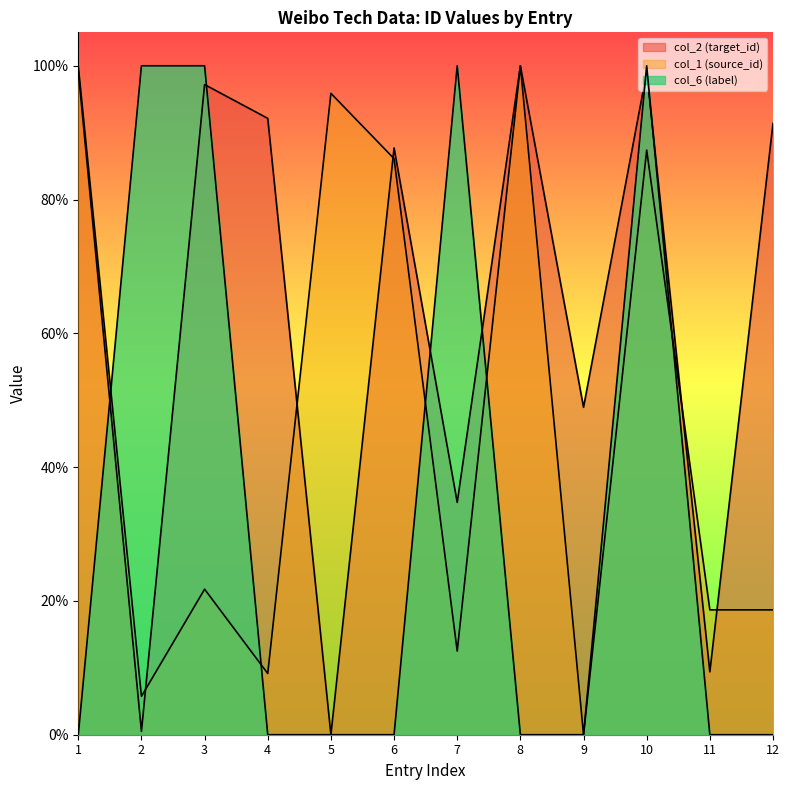

Where is the first local minimum for col_2 (target_id)?

2